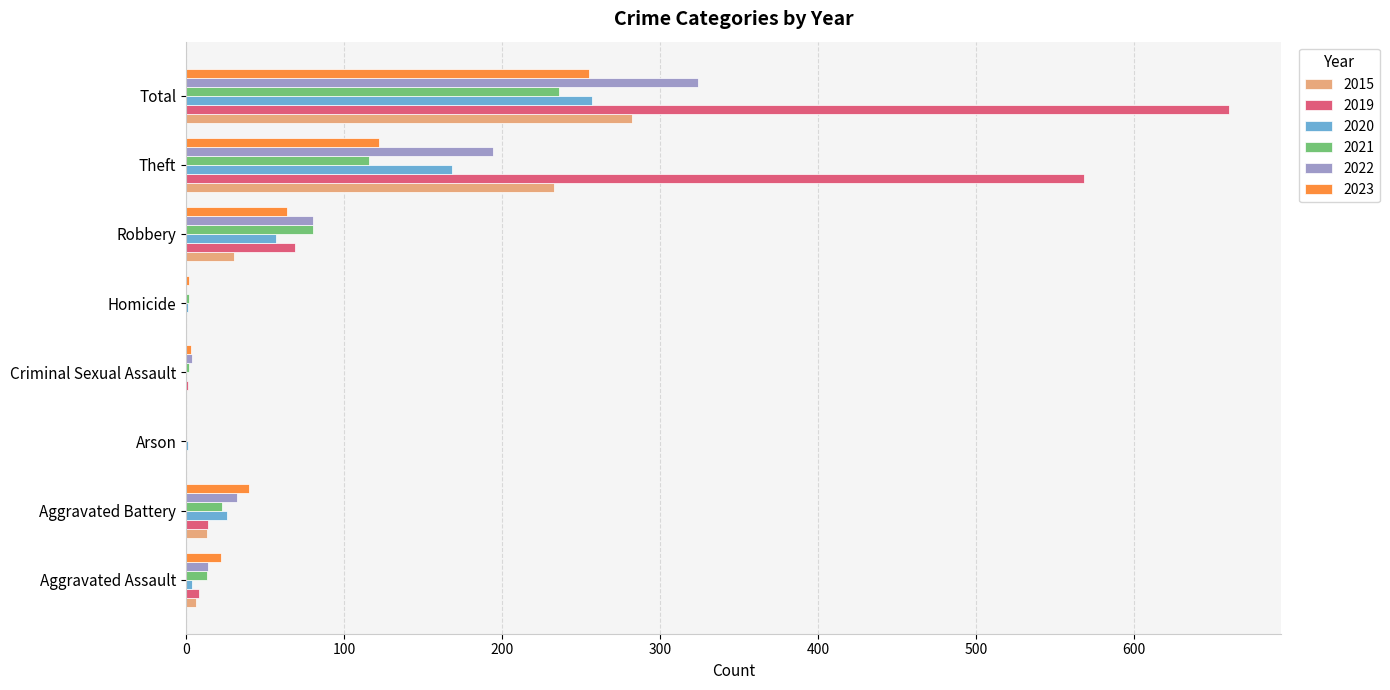

Which series has the widest spread of values?

2019